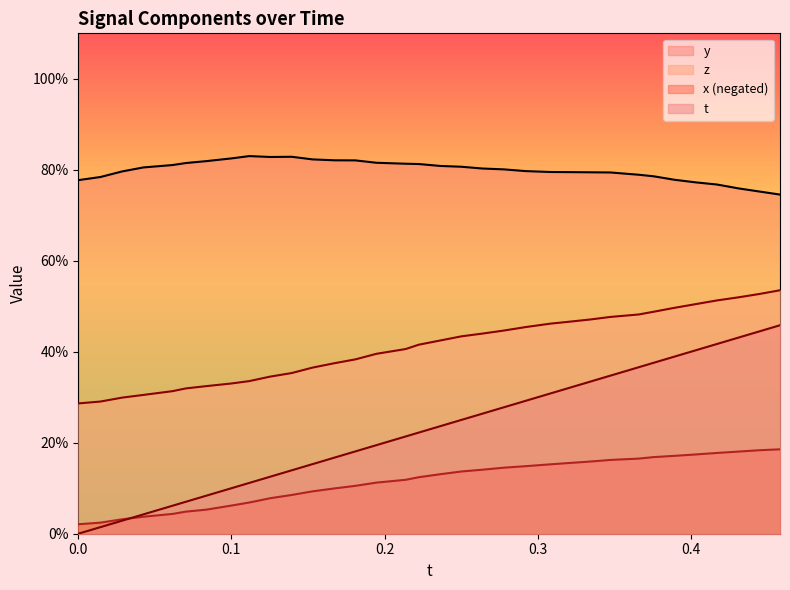

Which series has the widest spread of values?

t